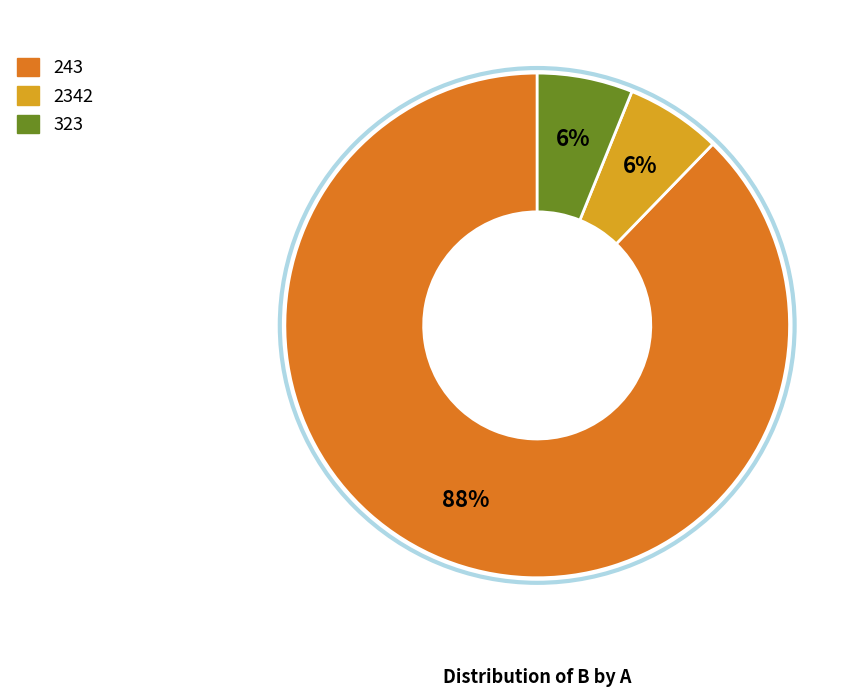

Is there any slice that represents more than half of the pie?

Yes